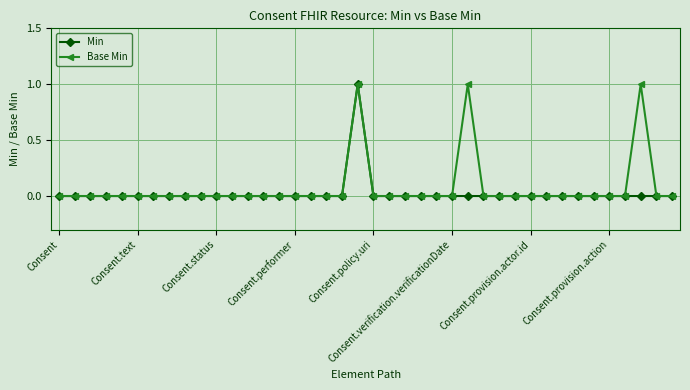

At which label does Base Min reach its peak?

19